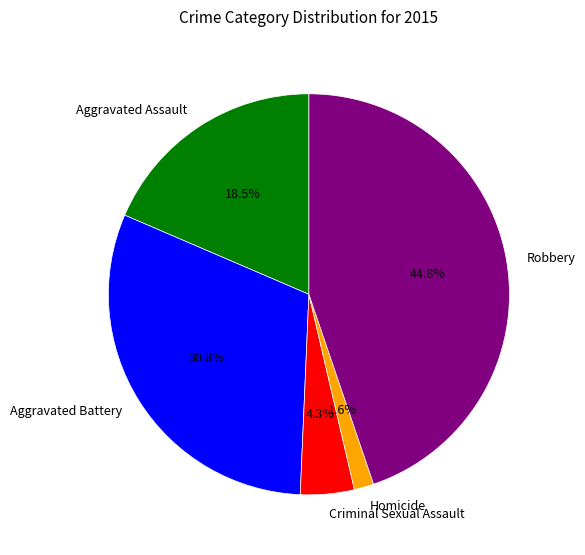

The Robbery slice represents 45% of the pie. True or false?

True